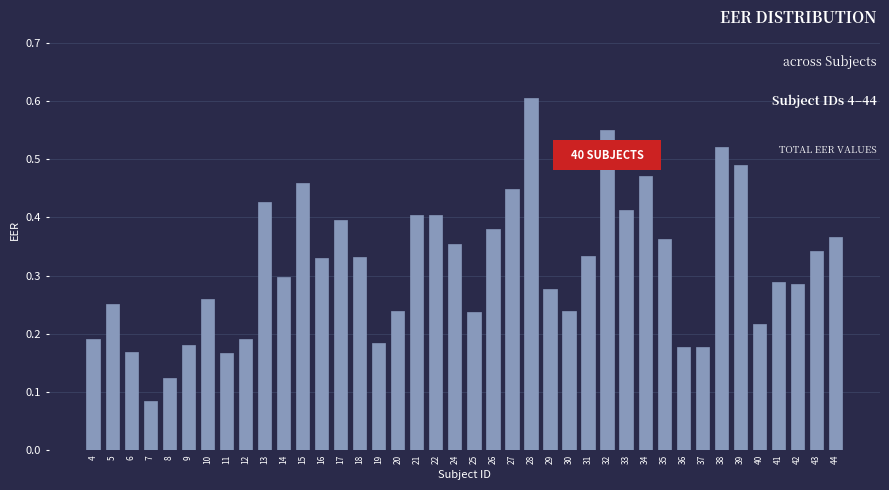

The value at 14 is 0.2. True or false?

False